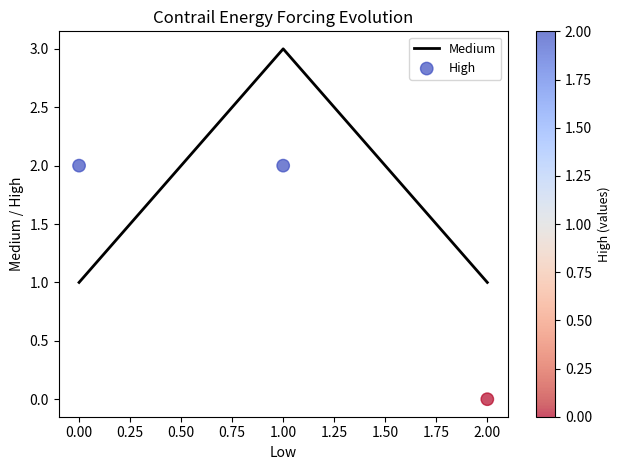

Which series has the largest Y range (max minus min)?

Medium